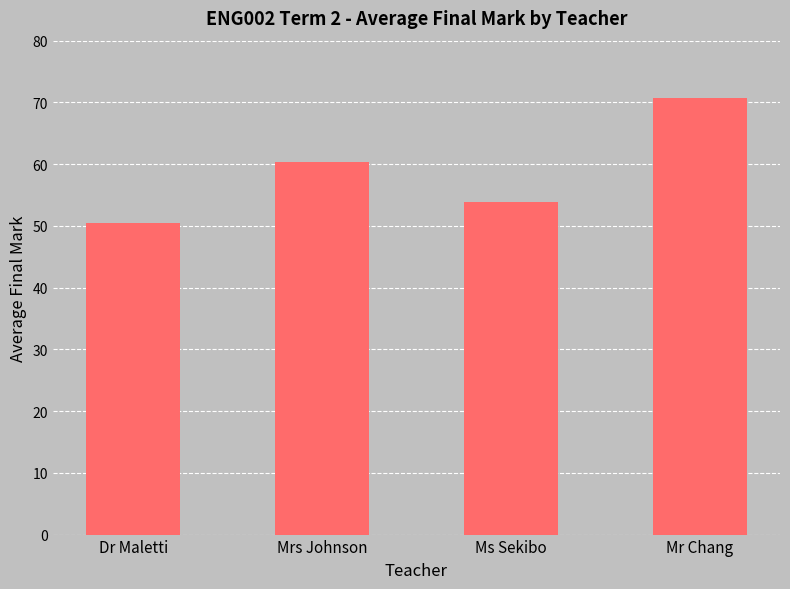

What is the sum of the values at Mr Chang and Mrs Johnson?

131.1